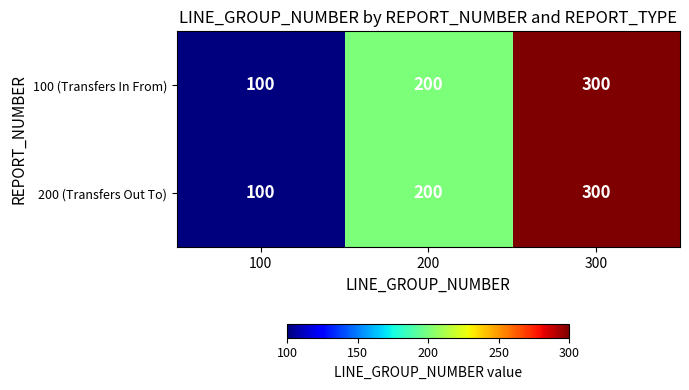

Is it true that 100 (Transfers In From) equals 200 at 200?

True